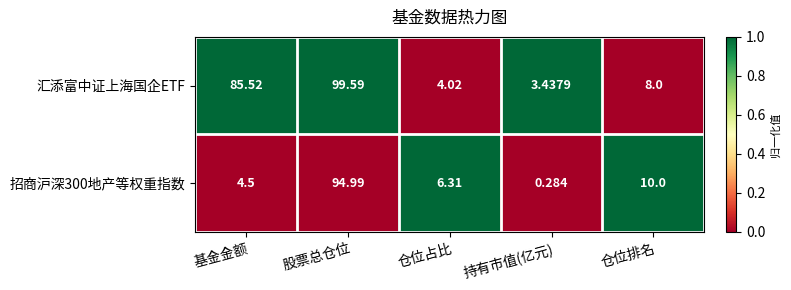

Between 基金金额 and 仓位占比, which series saw the biggest shift?

汇添富中证上海国企ETF